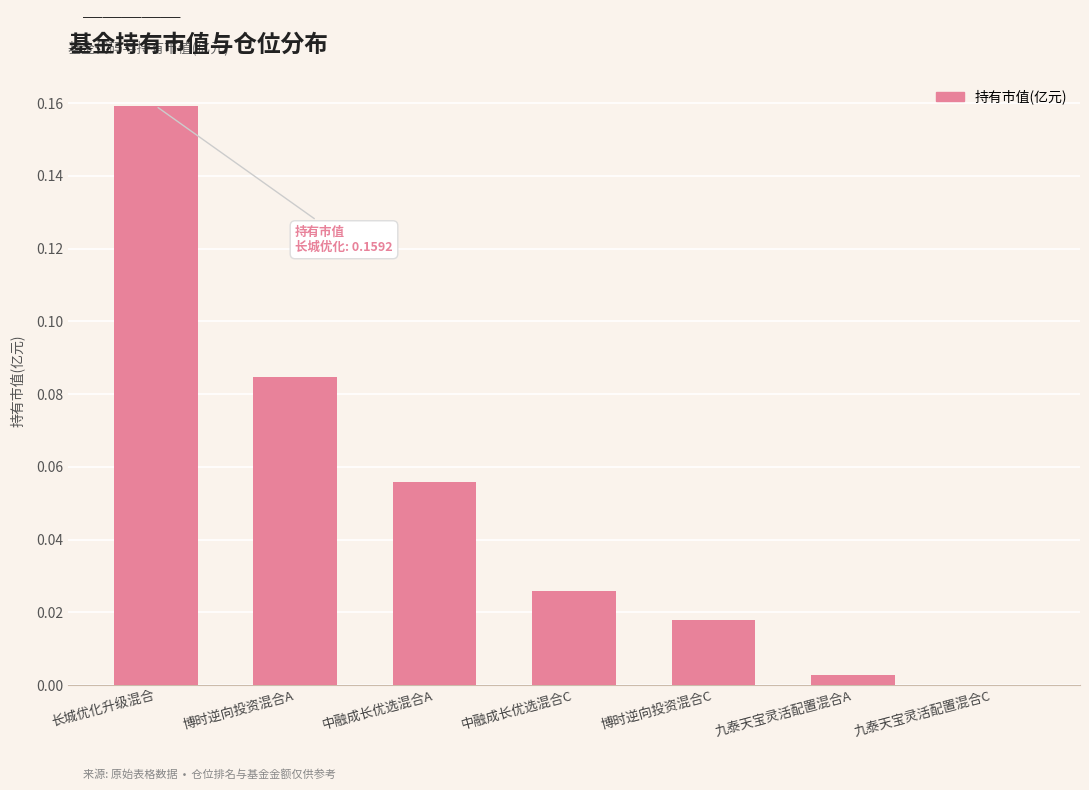

Between 博时逆向投资混合C and 九泰天宝灵活配置混合A, which is larger?

博时逆向投资混合C